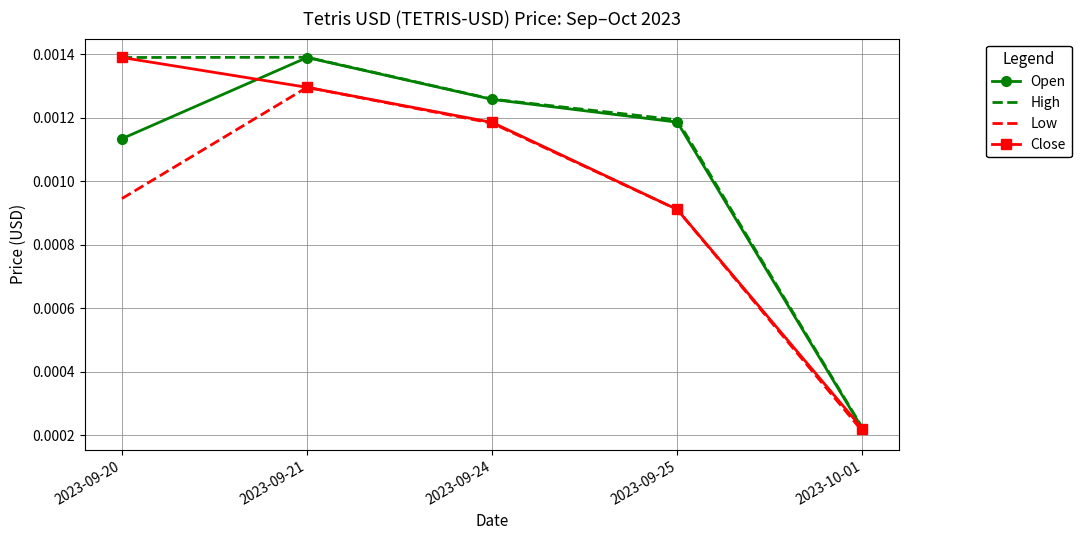

At how many categories does at least one series exceed 0?

5